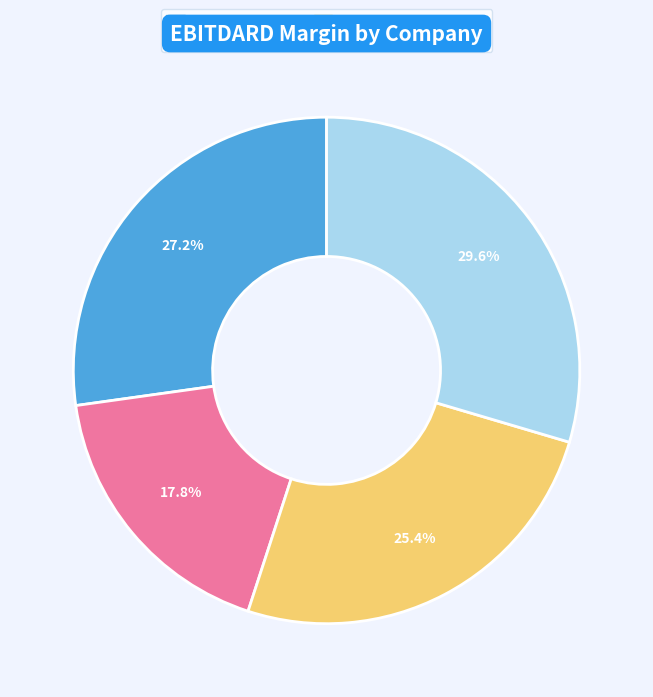

What percentage is the 3 slice, to the nearest percent?

27%